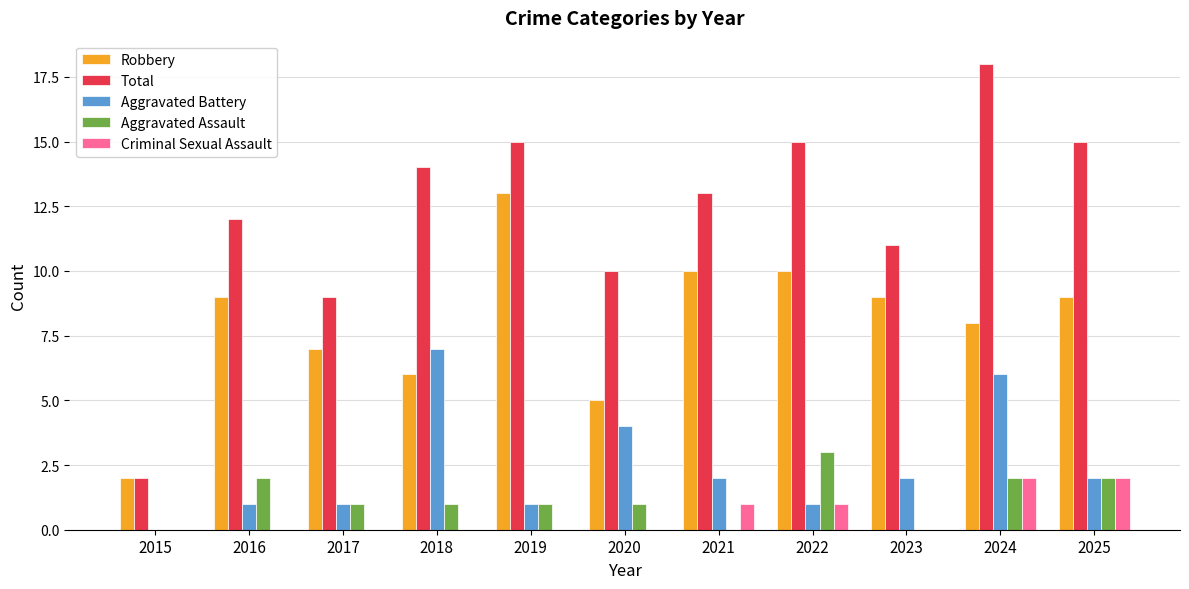

Reading right to left, transcribe all the data shown in this chart.

Robbery: 2025=9	2024=8	2023=9	2022=10	2021=10	2020=5	2019=13	2018=6	2017=7	2016=9	2015=2
Total: 2025=15	2024=18	2023=11	2022=15	2021=13	2020=10	2019=15	2018=14	2017=9	2016=12	2015=2
Aggravated Battery: 2025=2	2024=6	2023=2	2022=1	2021=2	2020=4	2019=1	2018=7	2017=1	2016=1	2015=0
Aggravated Assault: 2025=2	2024=2	2023=0	2022=3	2021=0	2020=1	2019=1	2018=1	2017=1	2016=2	2015=0
Criminal Sexual Assault: 2025=2	2024=2	2023=0	2022=1	2021=1	2020=0	2019=0	2018=0	2017=0	2016=0	2015=0